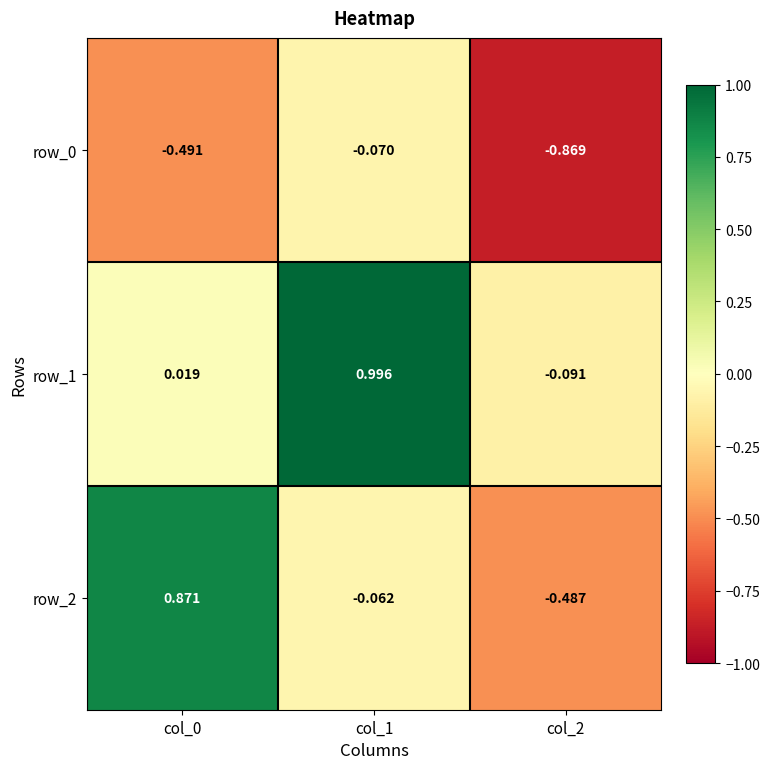

At how many categories does at least one series exceed 0?

2